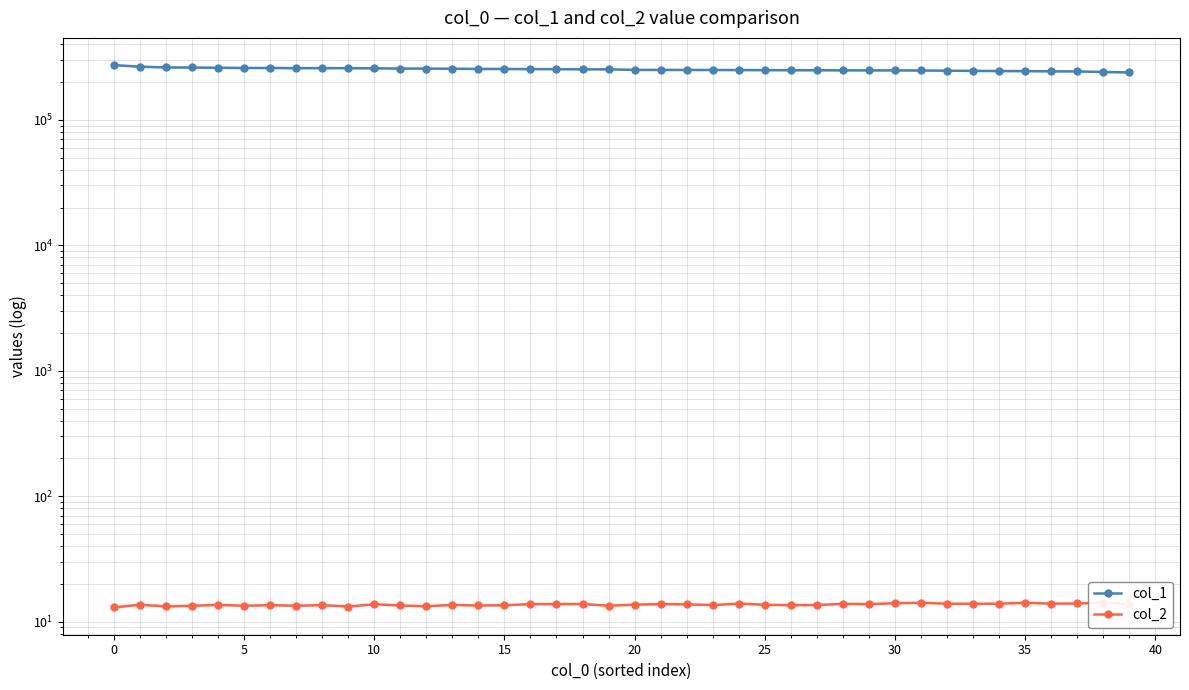

What is the label of the 14th point from the right?

26